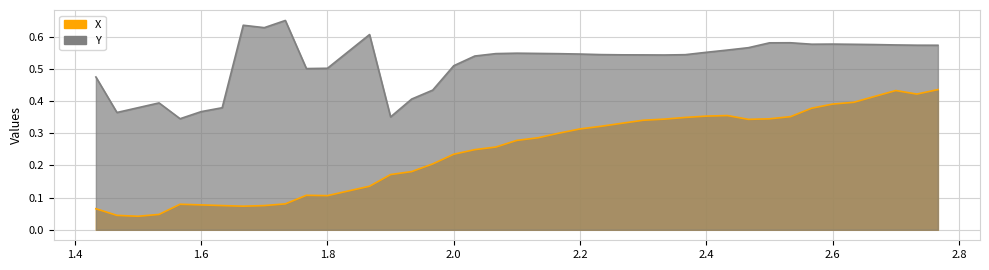

True or false: Y and X intersect in this chart.

False